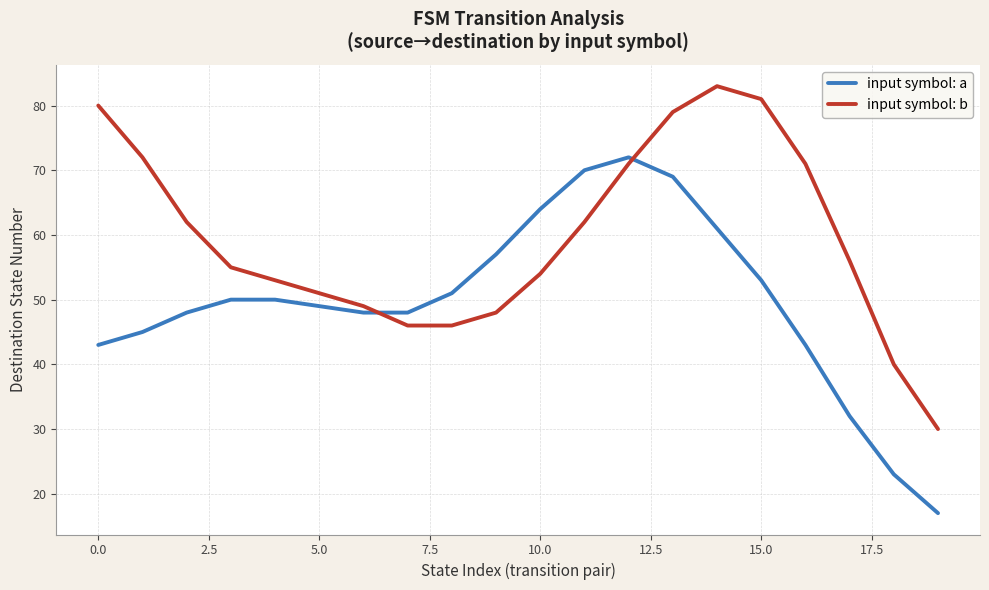

Is this an area chart (filled region under the line)?

No